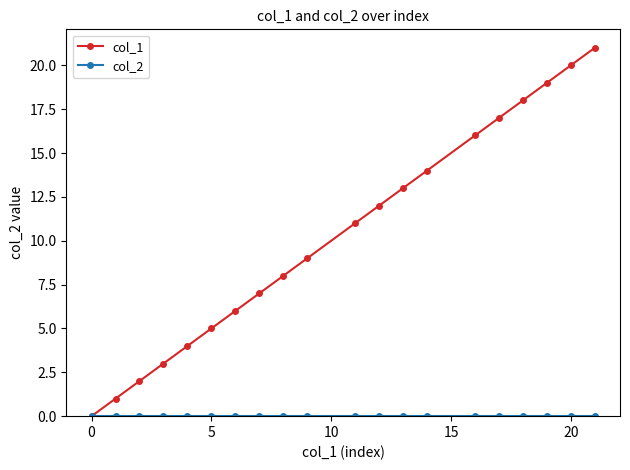

Which series has the largest total across all categories?

col_1